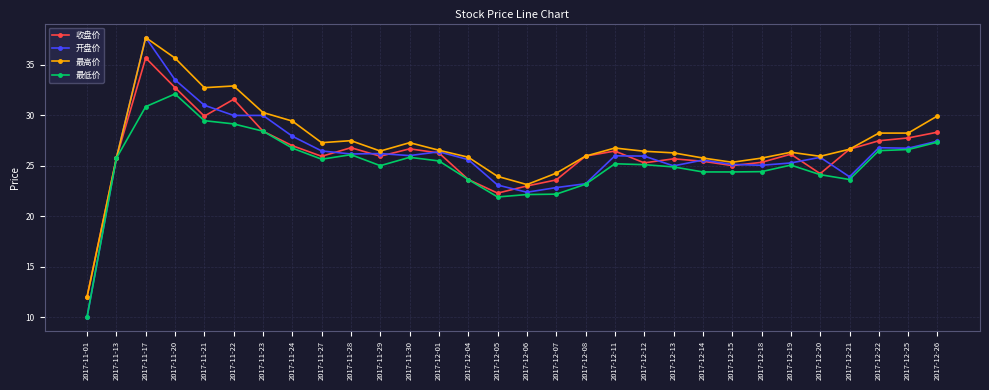

What position from the right is 2017-11-01?

30